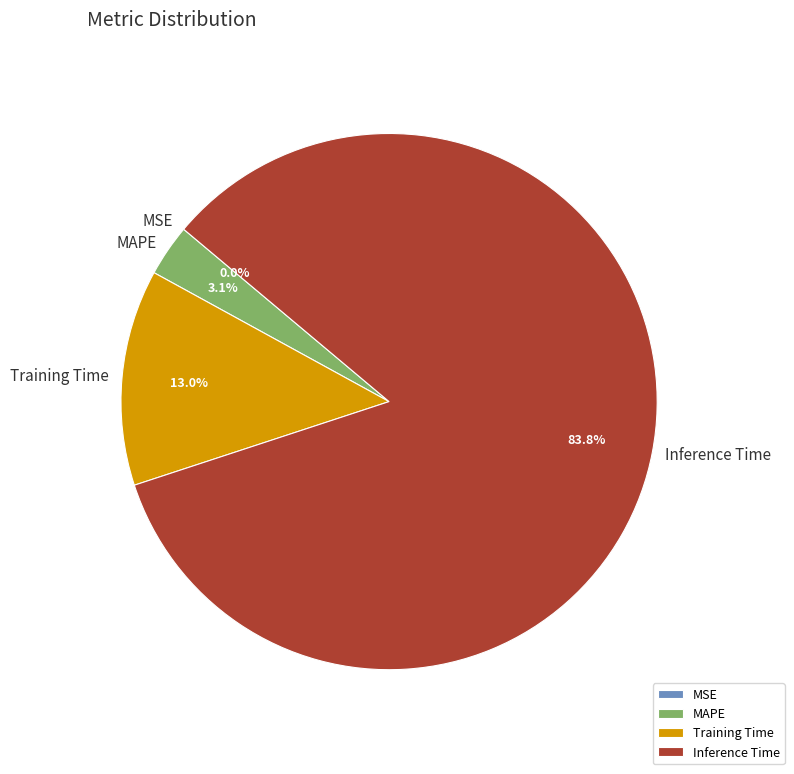

What is the largest slice in the pie chart?

Inference Time